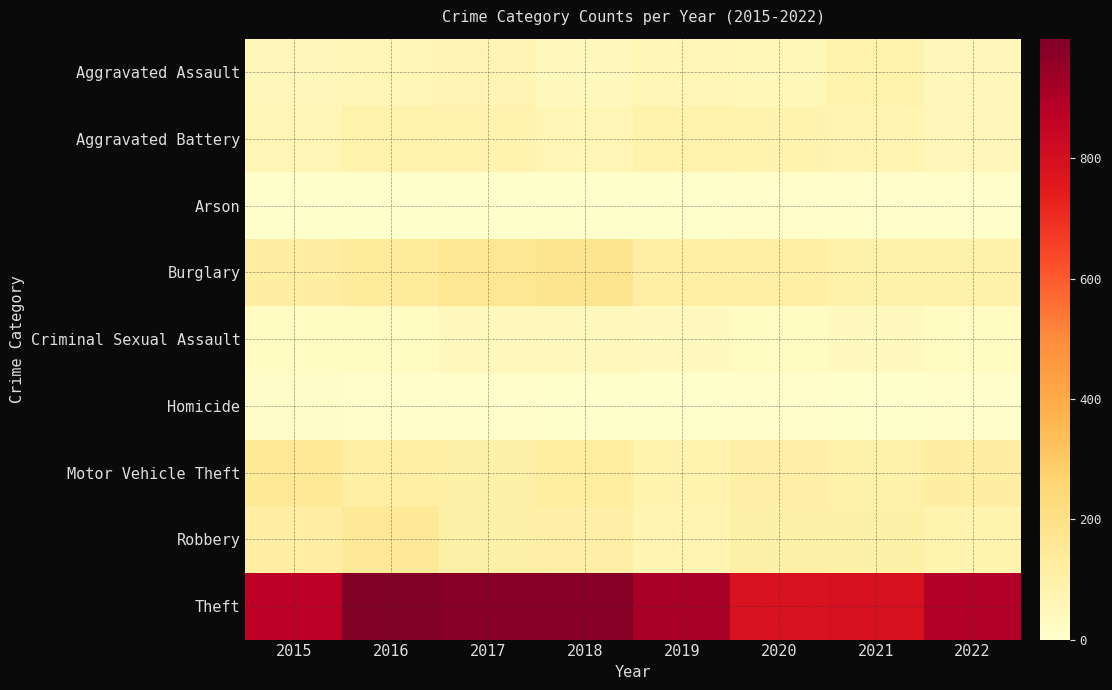

Reading left to right, list all the values displayed in this chart.

Aggravated Assault: 2015=54	2016=66	2017=72	2018=43	2019=65	2020=56	2021=86	2022=52
Aggravated Battery: 2015=64	2016=93	2017=83	2018=70	2019=88	2020=82	2021=75	2022=51
Arson: 2015=2	2016=2	2017=1	2018=3	2019=2	2020=4	2021=8	2022=4
Burglary: 2015=121	2016=139	2017=162	2018=176	2019=110	2020=110	2021=95	2022=97
Criminal Sexual Assault: 2015=28	2016=28	2017=44	2018=43	2019=36	2020=26	2021=36	2022=26
Homicide: 2015=13	2016=8	2017=5	2018=2	2019=0	2020=6	2021=2	2022=7
Motor Vehicle Theft: 2015=152	2016=110	2017=104	2018=127	2019=84	2020=109	2021=96	2022=120
Robbery: 2015=117	2016=145	2017=105	2018=107	2019=75	2020=102	2021=105	2022=81
Theft: 2015=874	2016=999	2017=979	2018=977	2019=914	2020=783	2021=791	2022=892